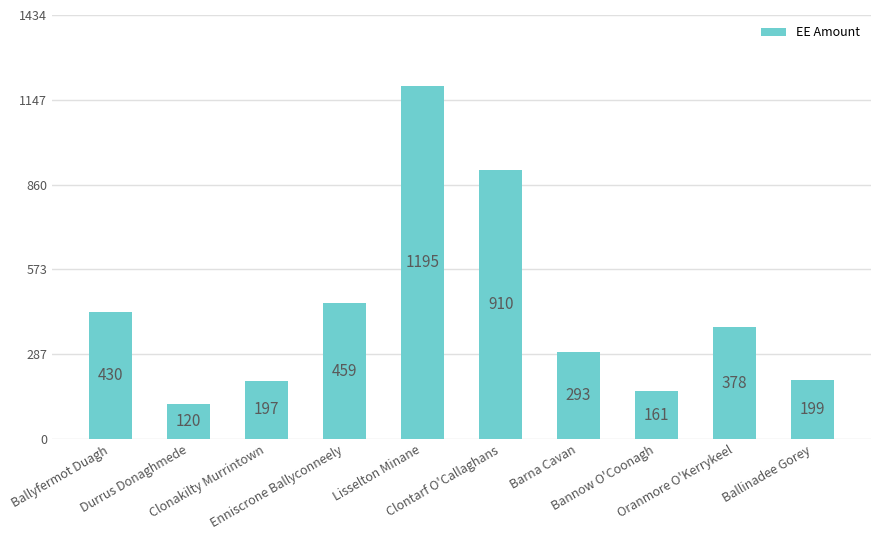

What is the smallest value displayed?

120.2